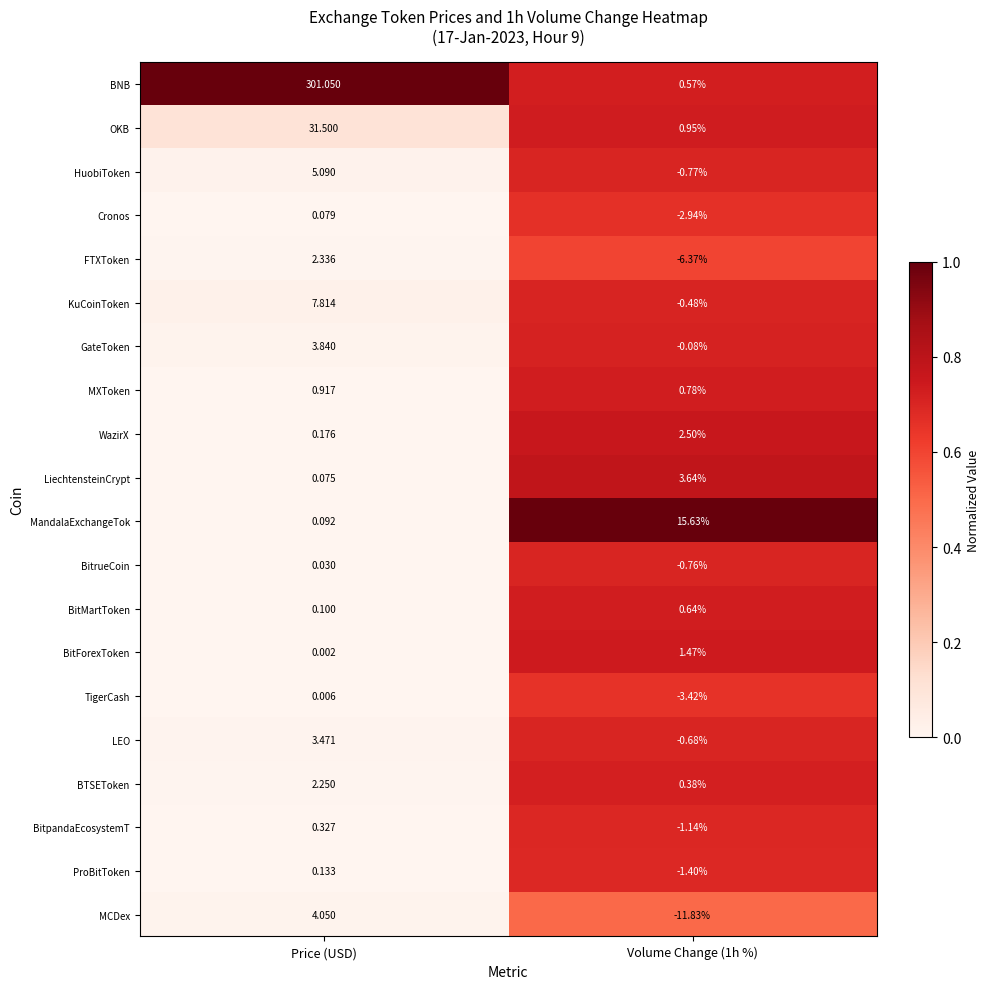

Which label corresponds to the largest value in the chart?

Price (USD)